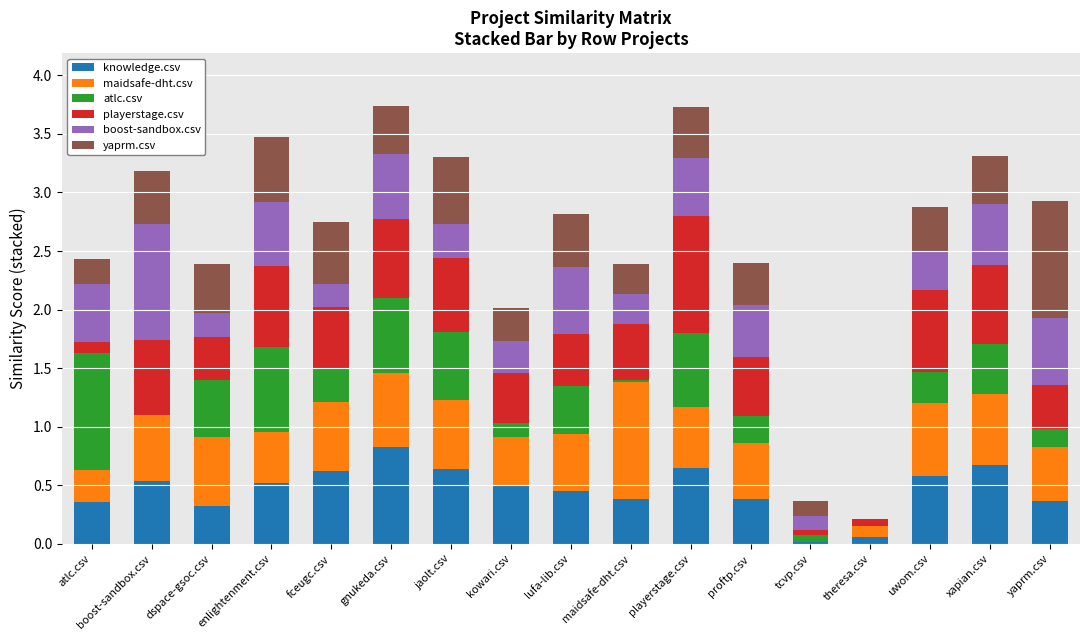

What is the total value across all series at playerstage.csv?

3.7